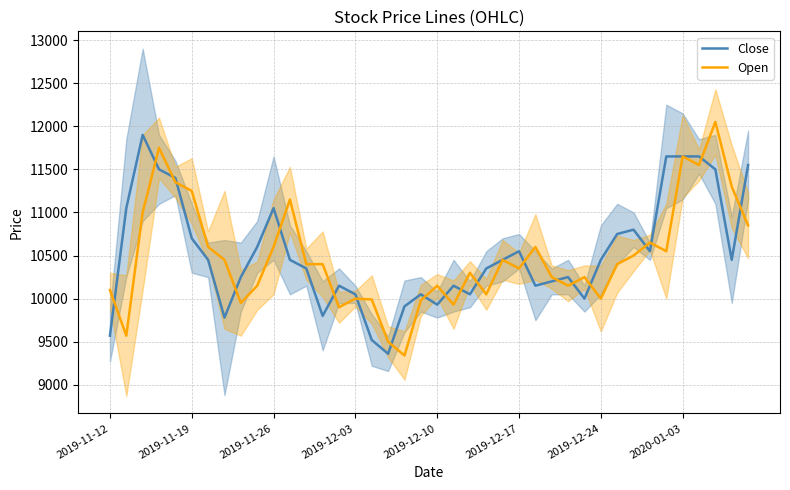

At how many categories does at least one series exceed 9726?

39